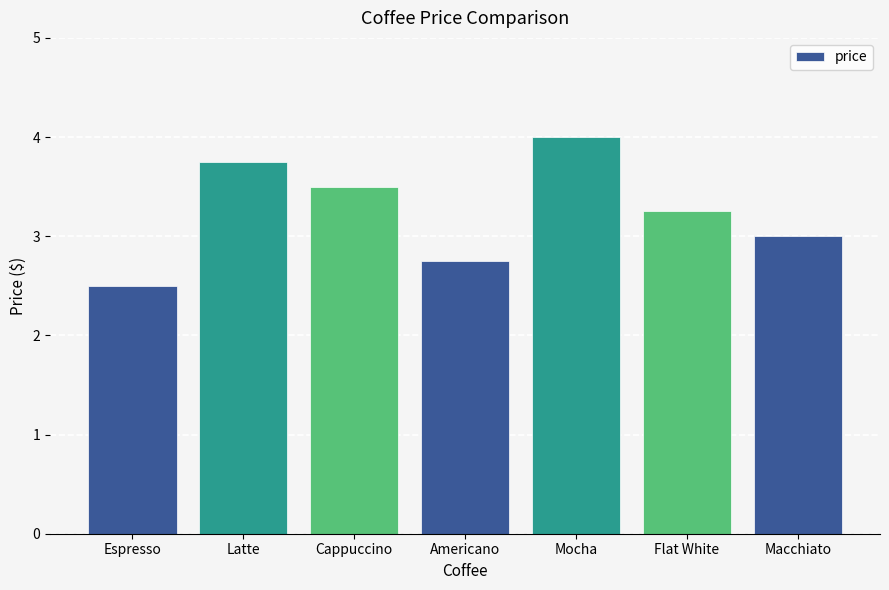

Rank the categories by value from highest to lowest.

Mocha, Latte, Cappuccino, Flat White, Macchiato, Americano, Espresso